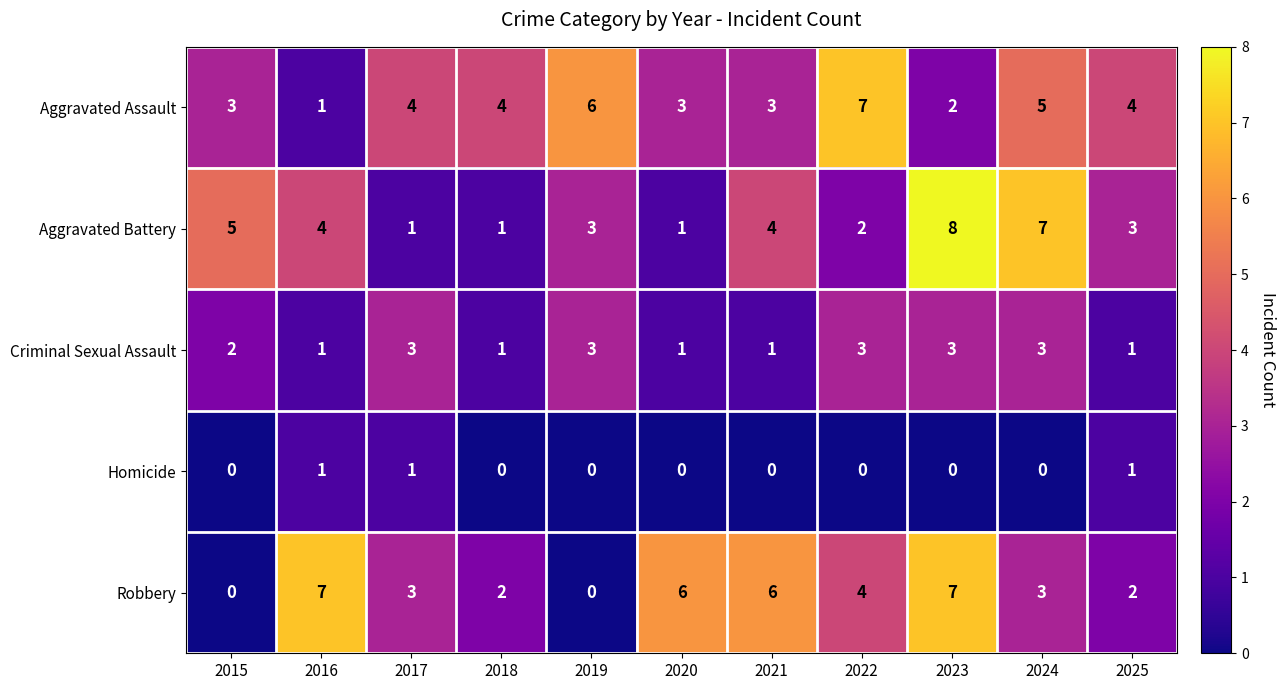

Which series has the largest total across all categories?

Aggravated Assault